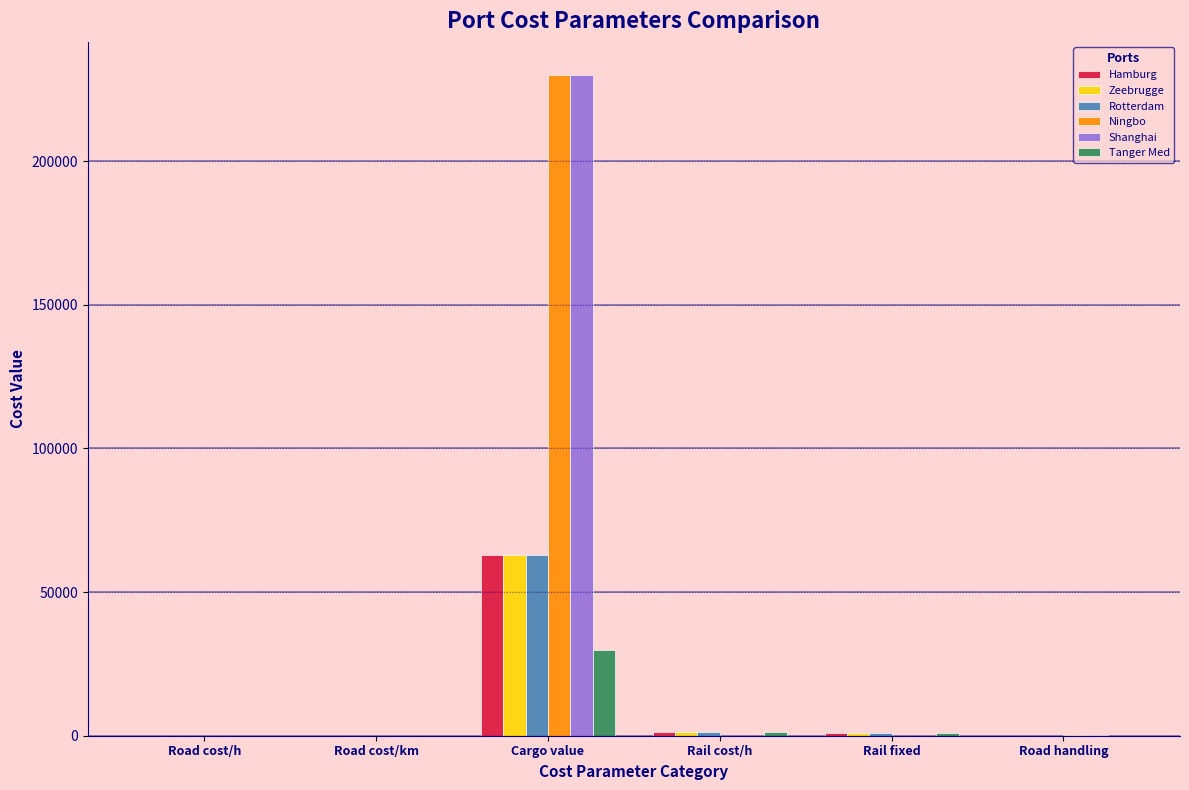

At which label does Hamburg reach its peak?

Cargo value